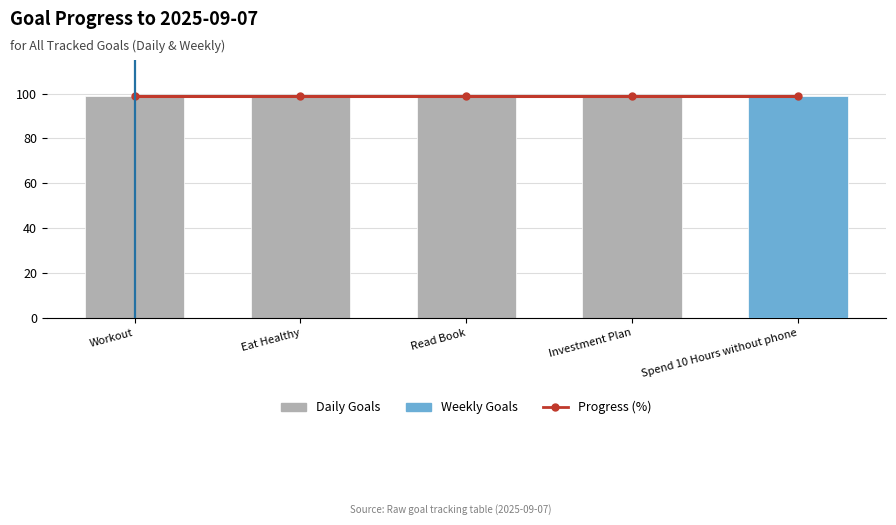

What position from the right is Read Book?

3